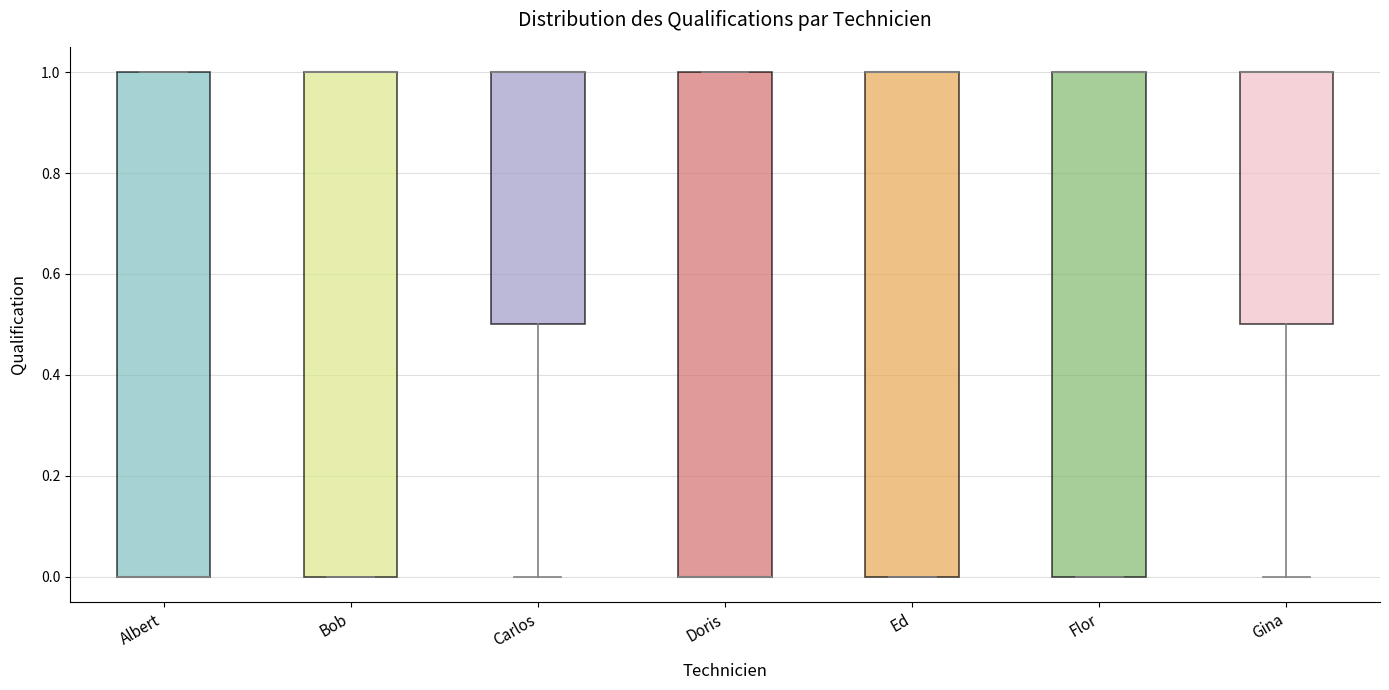

Where is the lower edge of the box for Gina on the y-axis? The values are not printed on the chart, so give them approximately, as read against the axis.

0.5